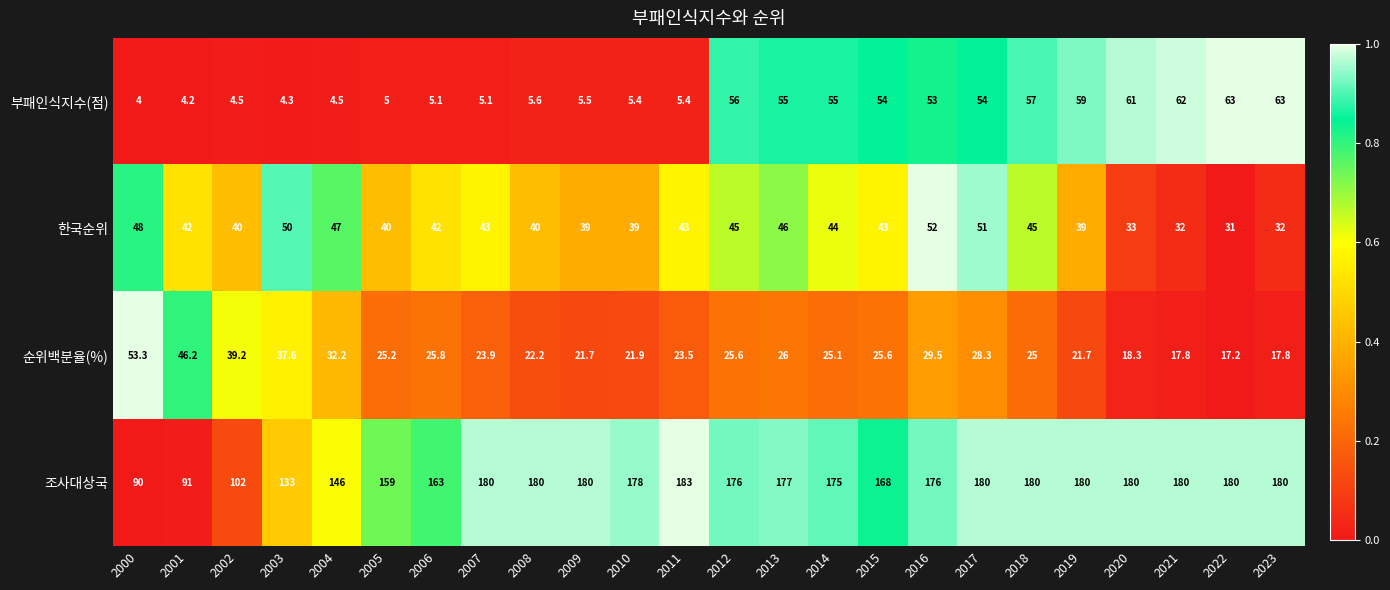

Which category has the highest value in the 조사대상국 series?

2011